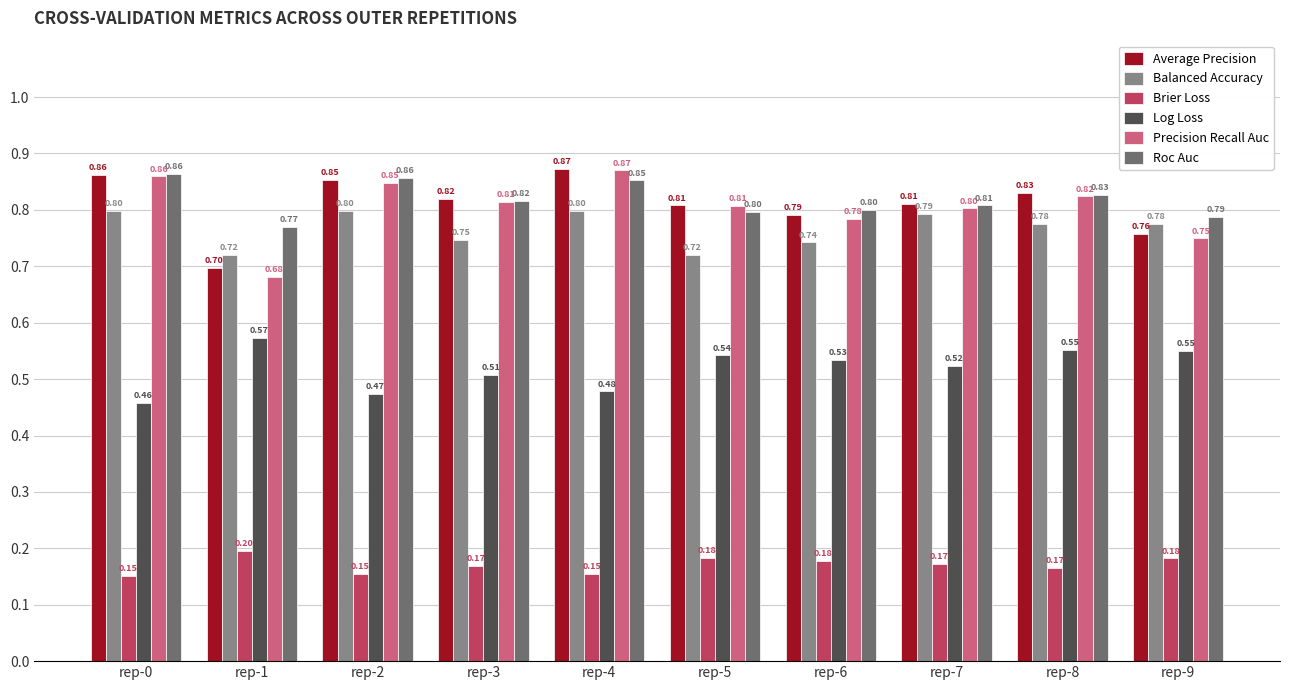

At which category is the sum across all series the highest?

rep-4